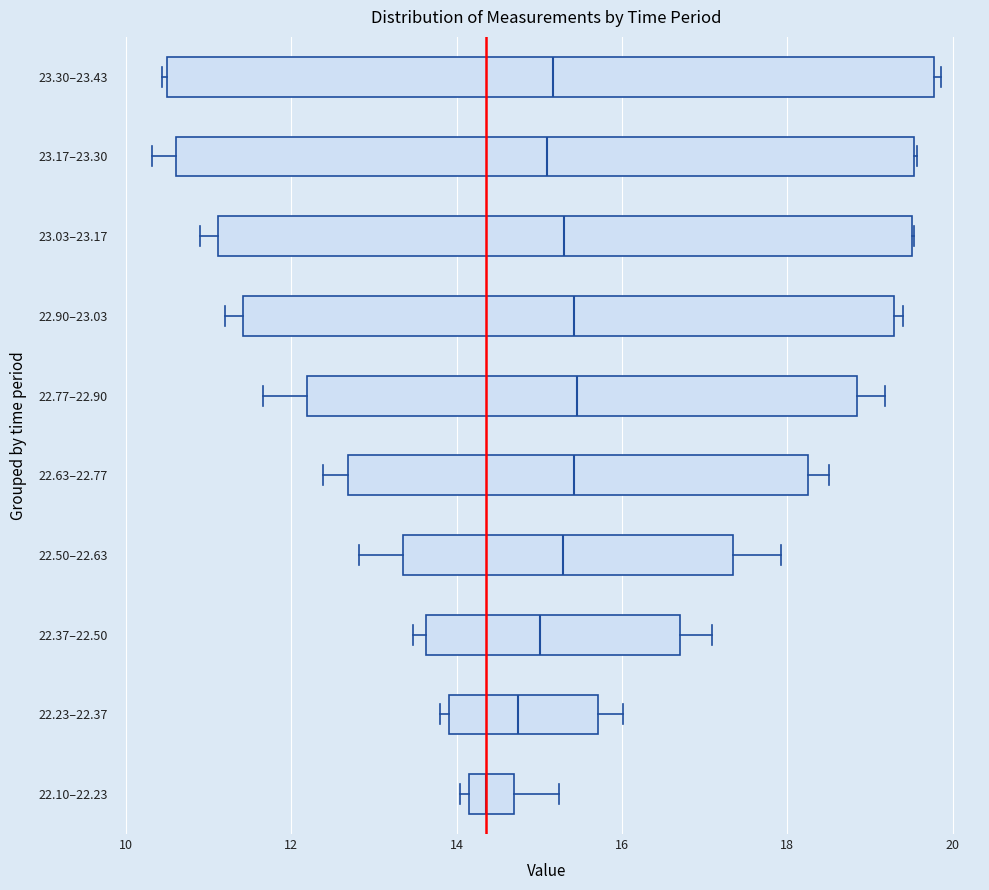

Comparing the boxes themselves (not the whiskers), which one is the widest?

23.30–23.43